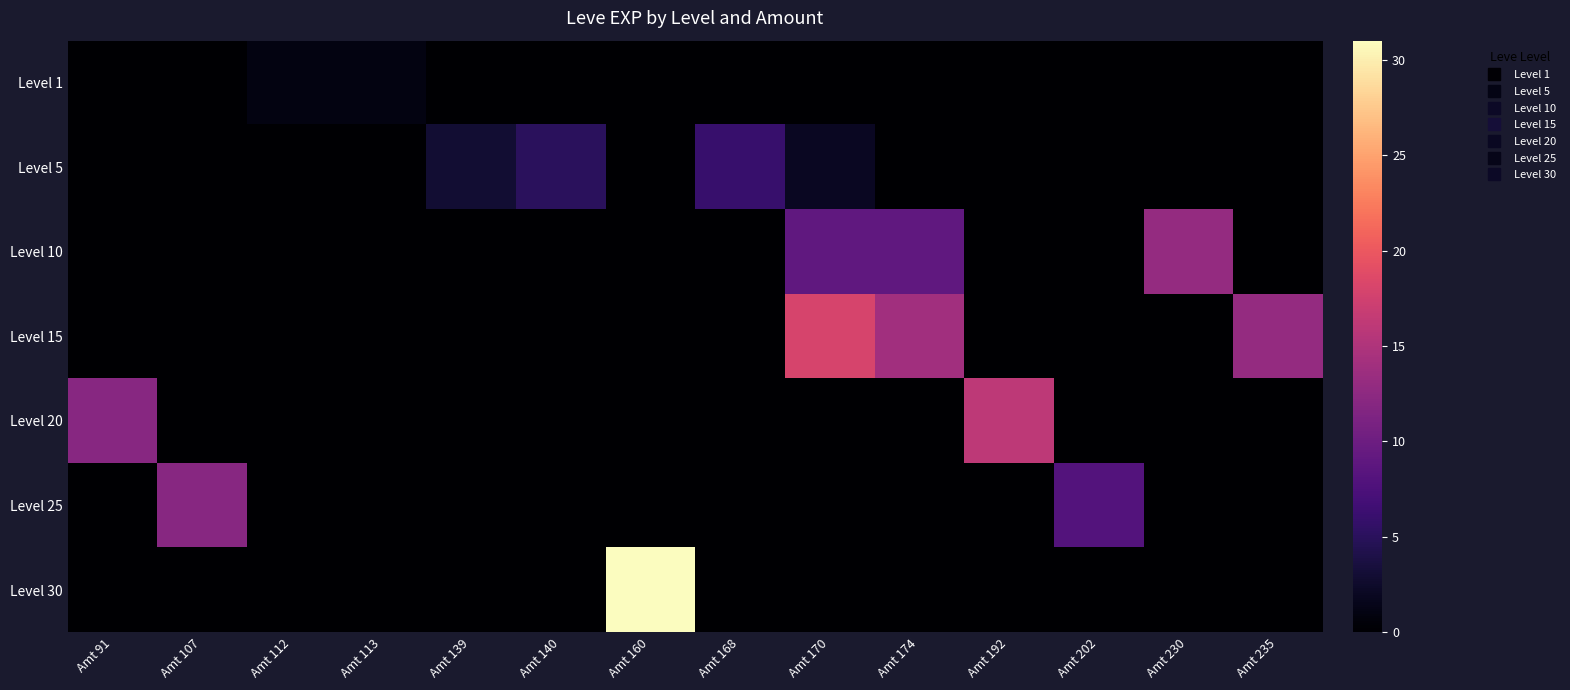

Which has a higher value, Amt 160 or Amt 91?

Amt 160